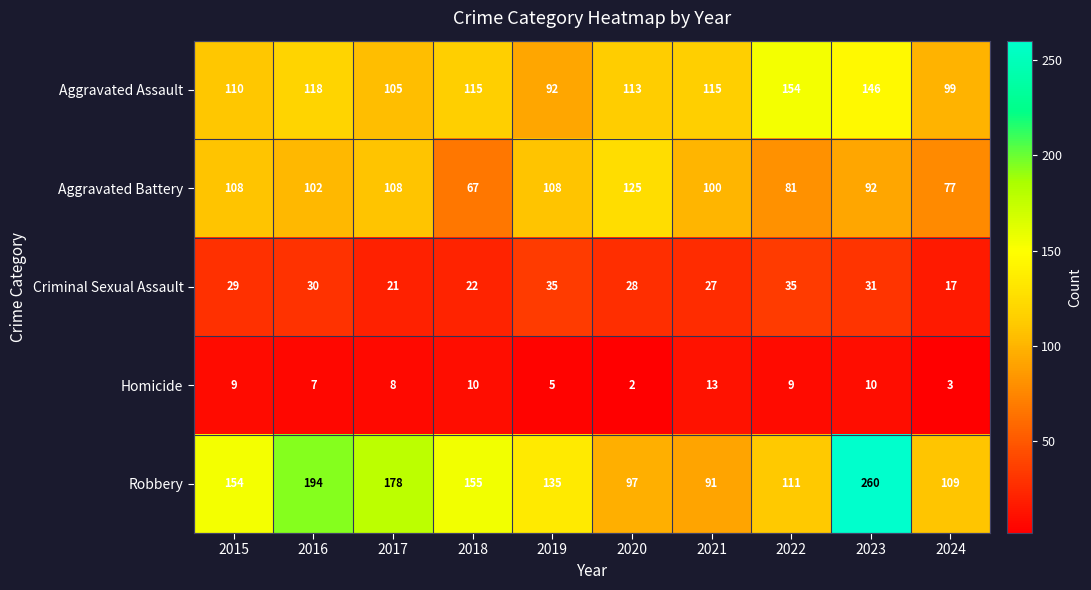

What is the maximum value shown in the chart?

260